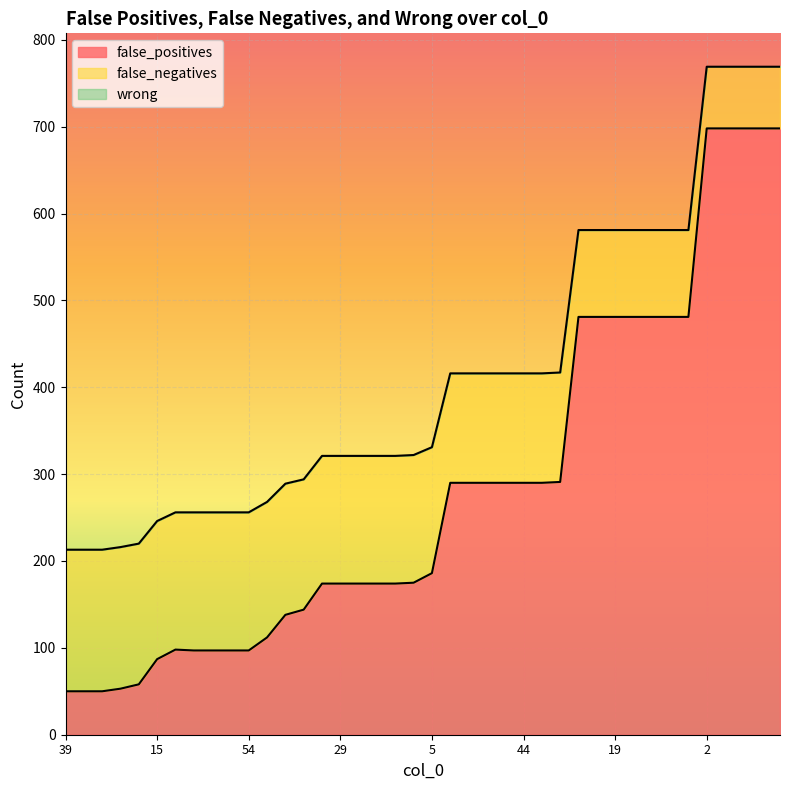

At which label is false_negatives closest to 491?

4